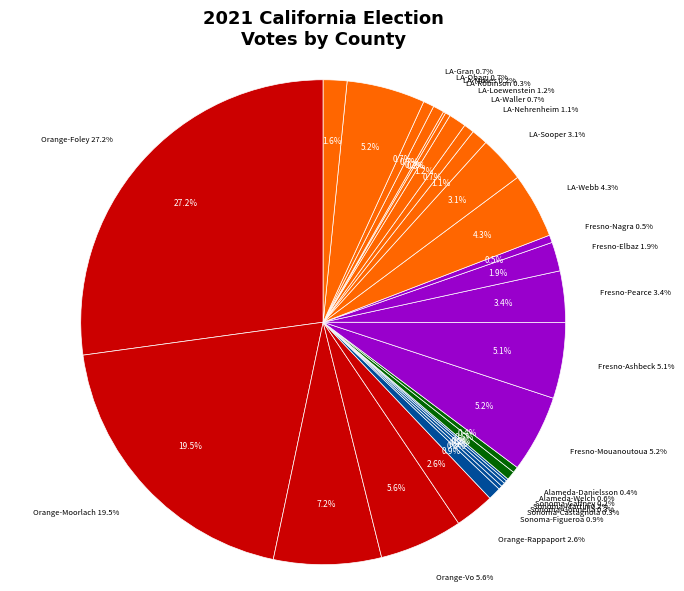

Which slice is the smallest?

Sonoma-Gaffney